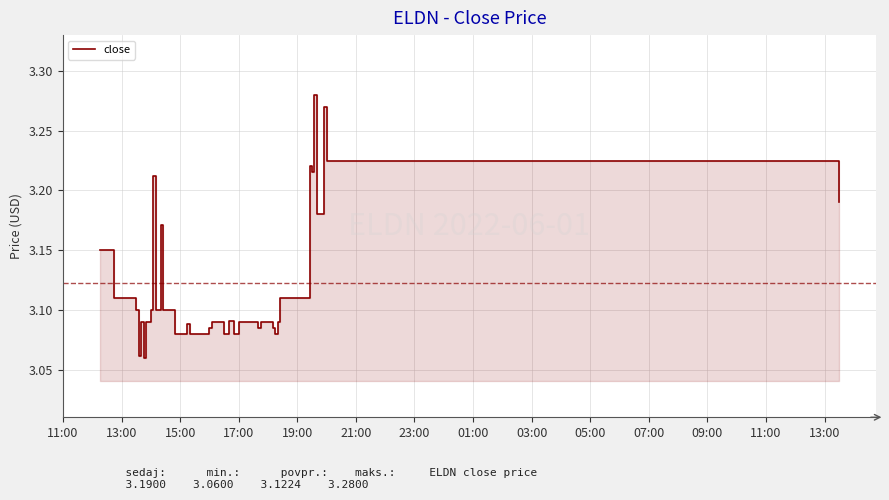

How many points are higher than both their immediate neighbors (excluding endpoints)?

9